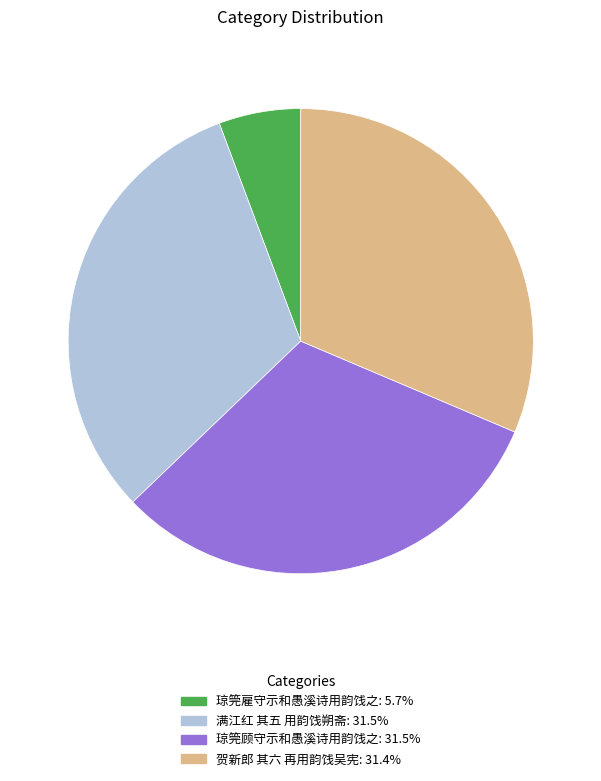

Between 贺新郎 其六 再用韵饯吴宪 and 琼筦雇守示和愚溪诗用韵饯之, which is larger?

贺新郎 其六 再用韵饯吴宪